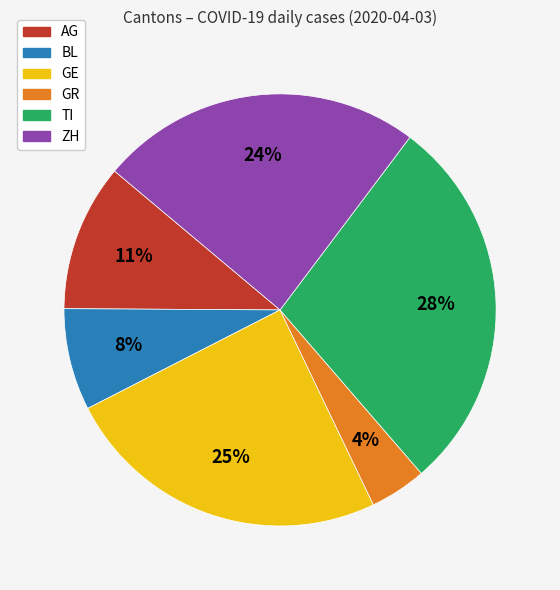

Which has a higher value, GE or TI?

TI